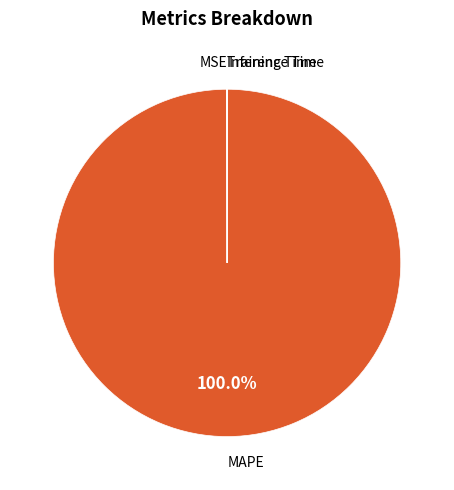

Does MAPE represent more than half of the total?

Yes